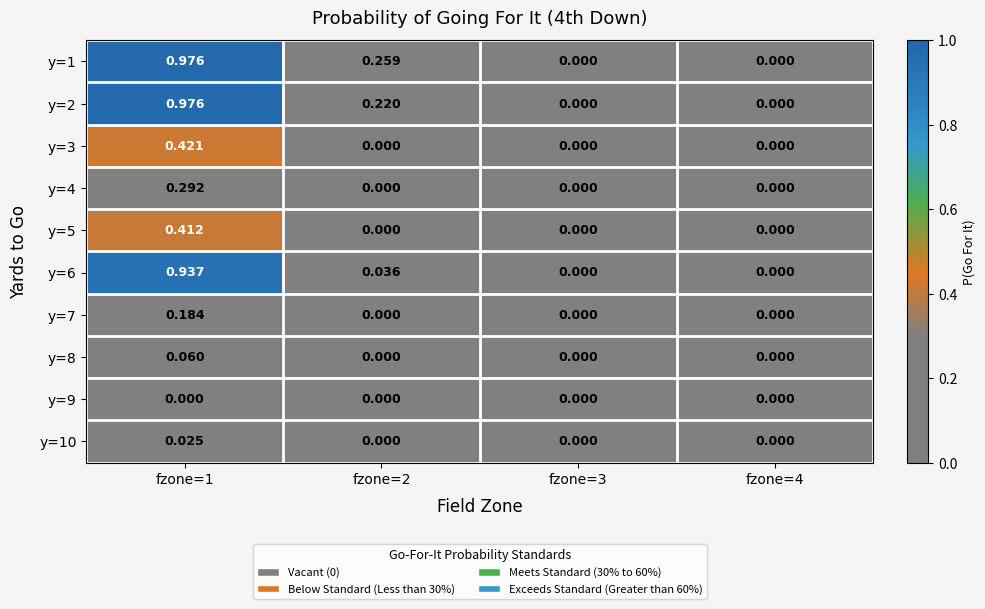

Between fzone=3 and fzone=2, which is larger?

fzone=2